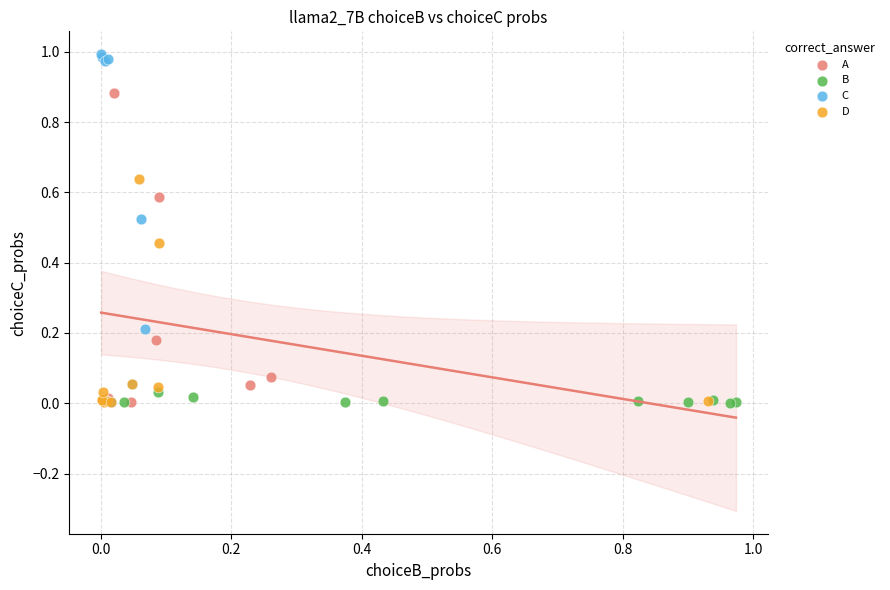

What are all the series names shown in the legend?

A, B, C, D